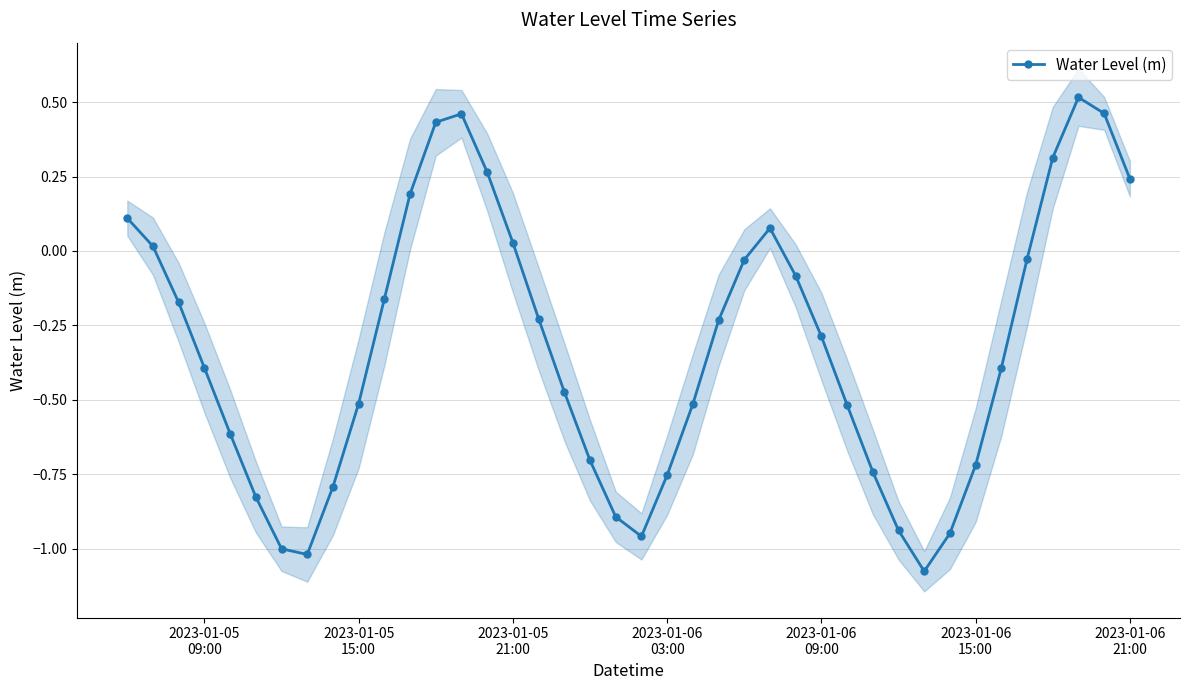

What is the maximum value shown in the chart?

0.5